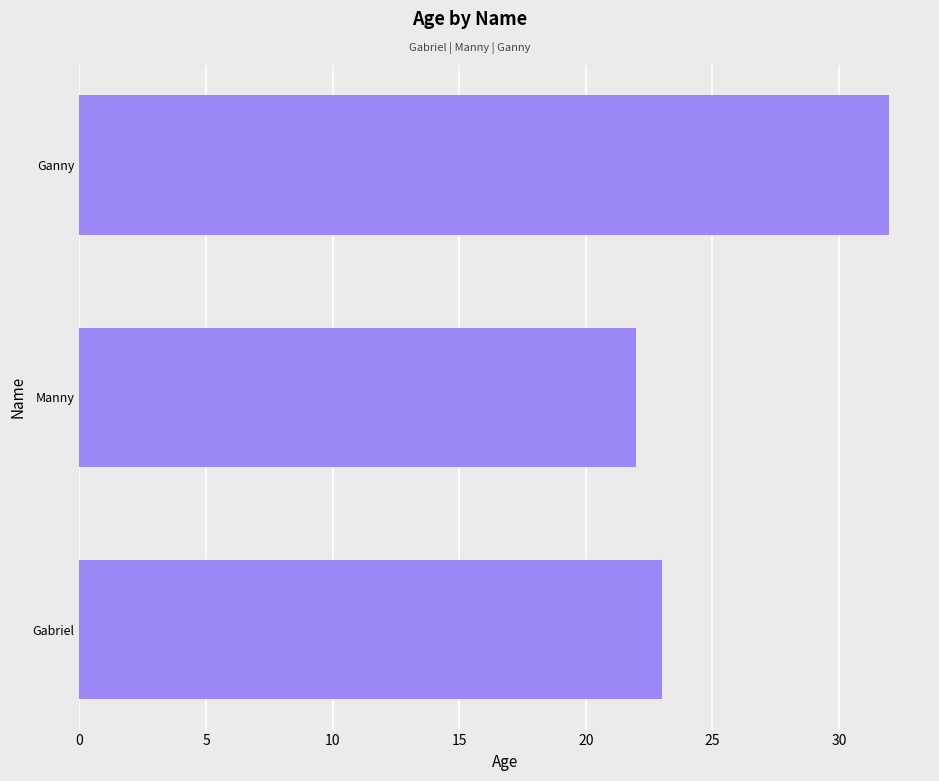

What is the difference between the values at Ganny and Gabriel?

9